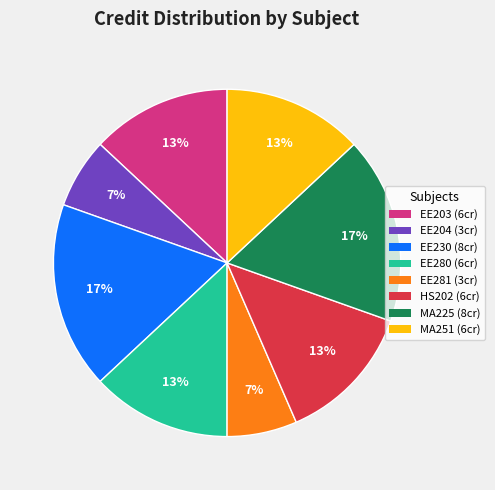

The EE280 (6cr) slice represents 13% of the pie. True or false?

True